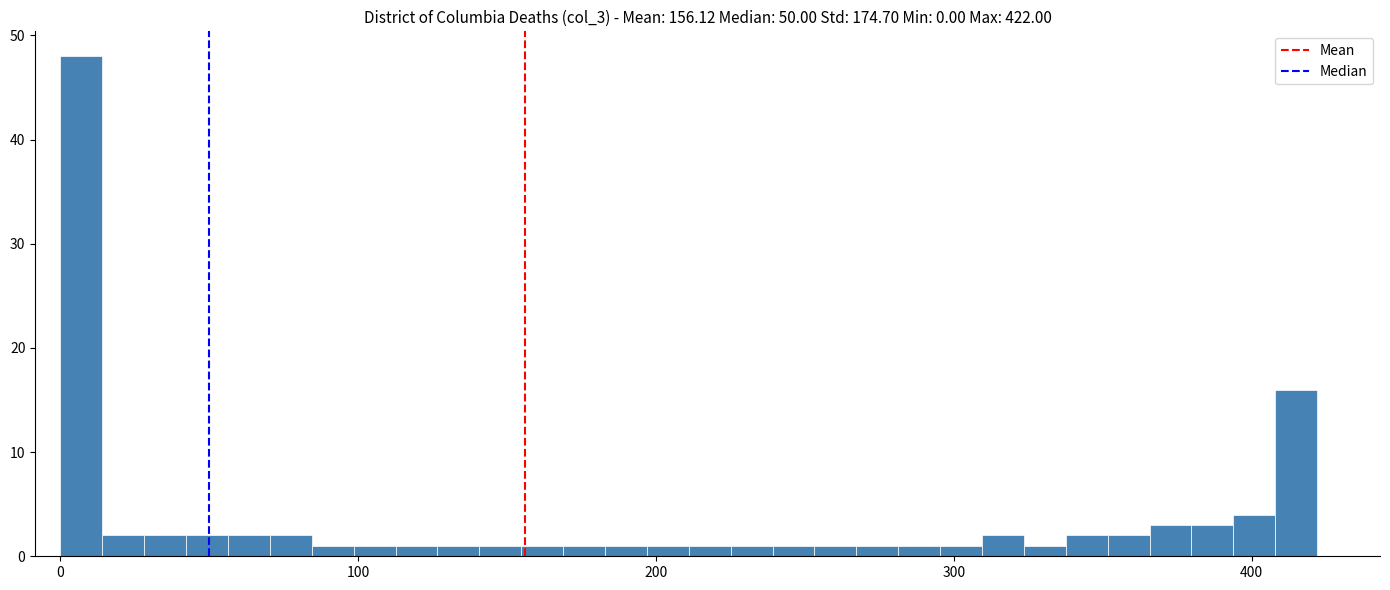

Read against the x-axis, roughly where is the centre of the tallest bar?

10